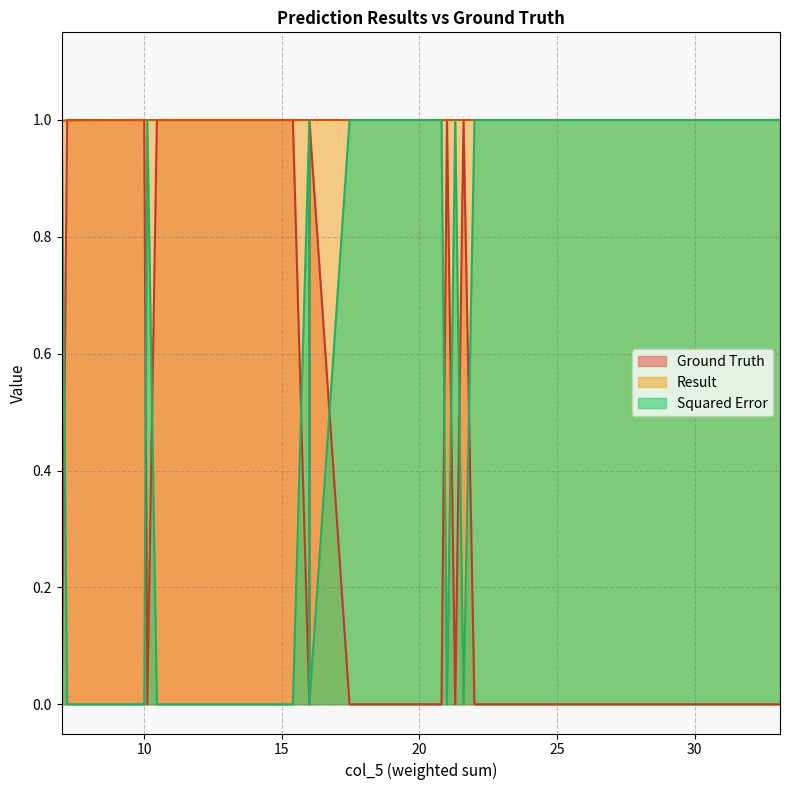

List the labels in order of Result value, smallest first.

0, 6, 17, 13, 11, 15, 9, 8, 1, 32, 5, 3, 10, 2, 4, 7, 12, 23, 22, 27, 26, 28, 14, 31, 16, 19, 33, 21, 20, 18, 30, 24, 25, 29